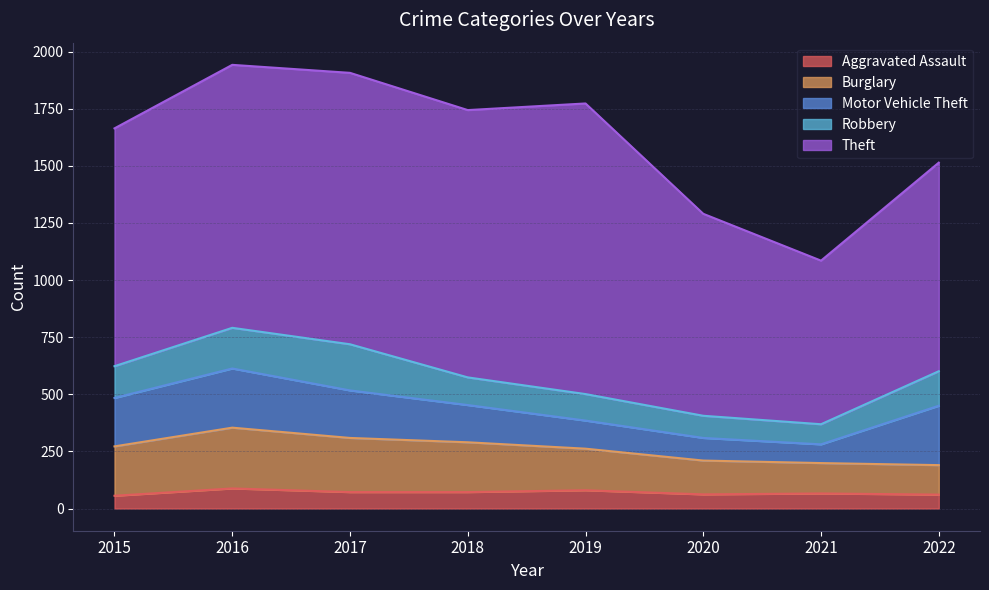

Is the value of Motor Vehicle Theft at 2018 greater than the value of Aggravated Assault at 2019?

Yes